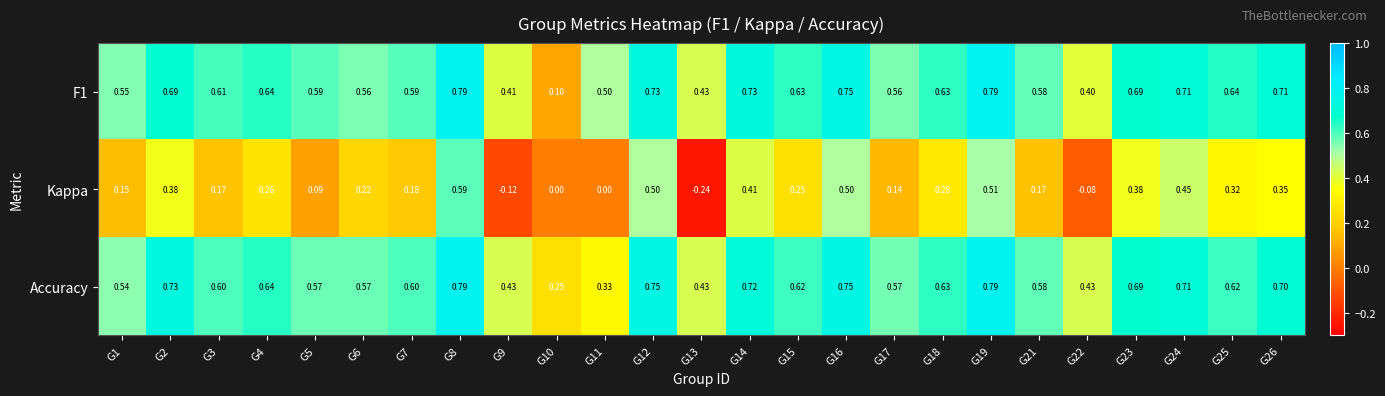

Which series has the largest total across all categories?

Accuracy